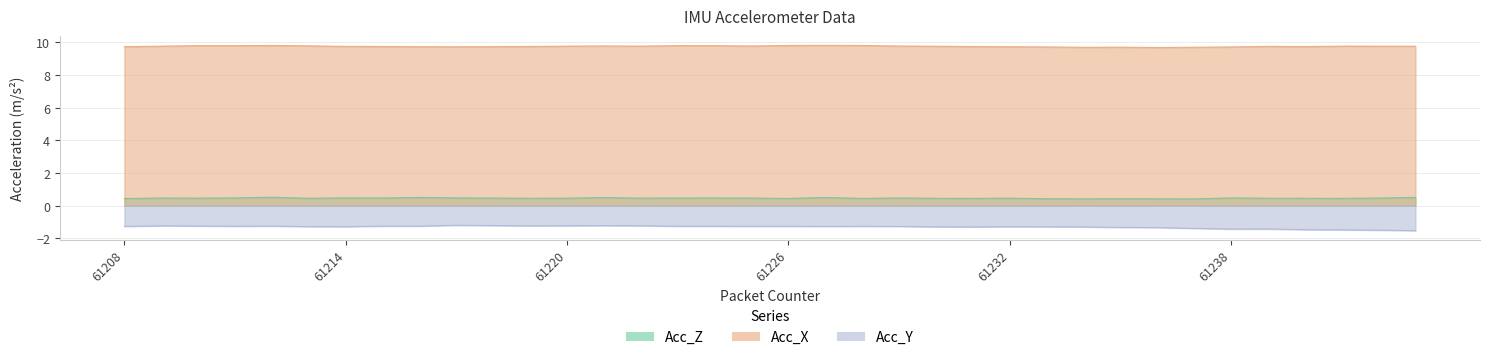

What is the spread (max minus min) of values at 61208?

11.0